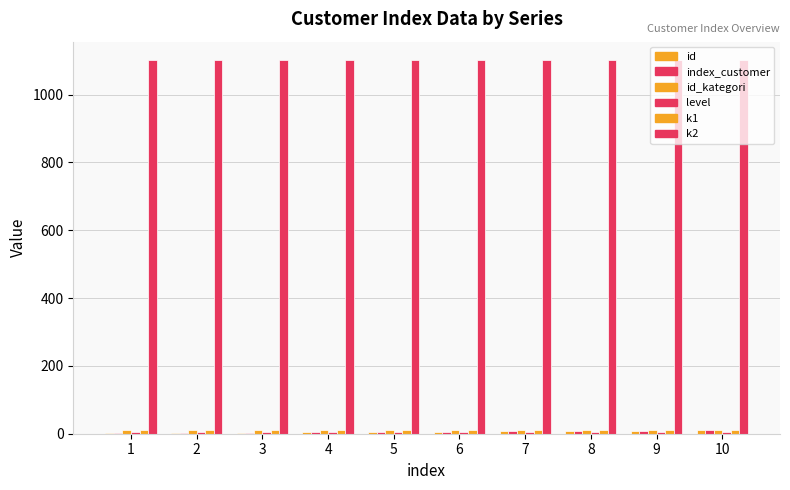

Reading left to right, extract all data points from this chart.

id: 1=1	2=2	3=3	4=4	5=5	6=6	7=7	8=8	9=9	10=10
index_customer: 1=1	2=2	3=3	4=4	5=5	6=6	7=7	8=8	9=9	10=10
id_kategori: 1=11	2=11	3=11	4=11	5=11	6=11	7=11	8=11	9=11	10=11
level: 1=4	2=4	3=4	4=4	5=4	6=4	7=4	8=4	9=4	10=4
k1: 1=11	2=11	3=11	4=11	5=11	6=11	7=11	8=11	9=11	10=11
k2: 1=1101	2=1101	3=1101	4=1101	5=1101	6=1101	7=1101	8=1101	9=1101	10=1101